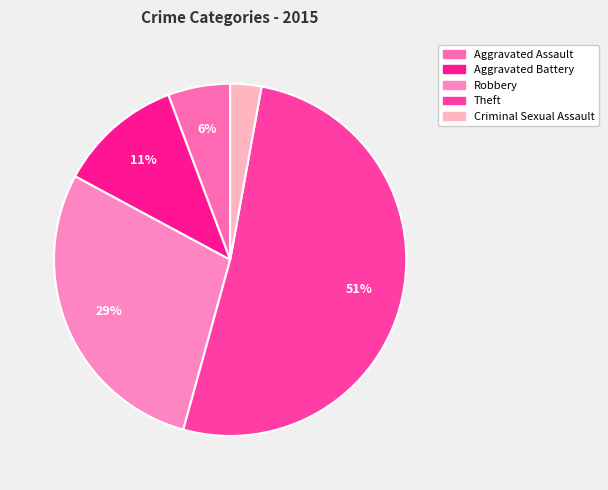

What is the smallest slice in the pie chart?

Criminal Sexual Assault